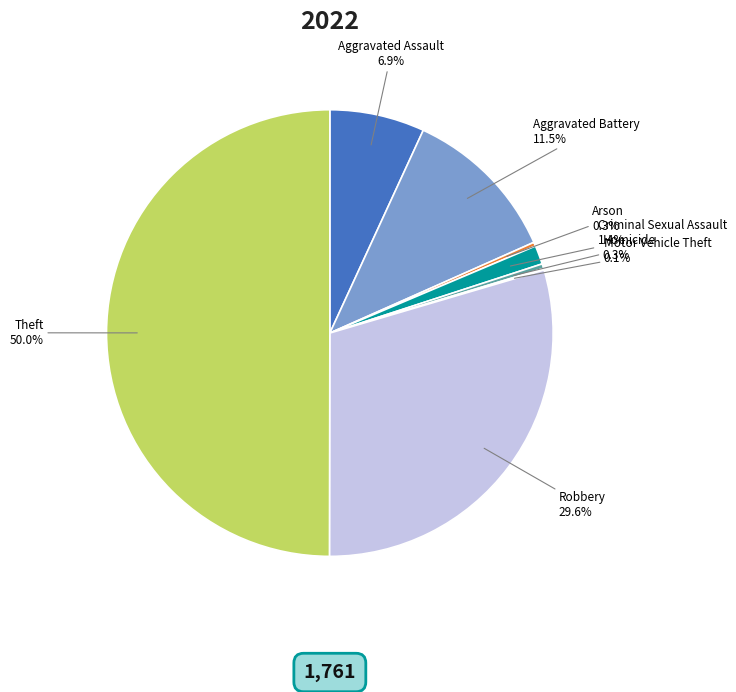

What is the smallest slice in the pie chart?

Motor Vehicle Theft